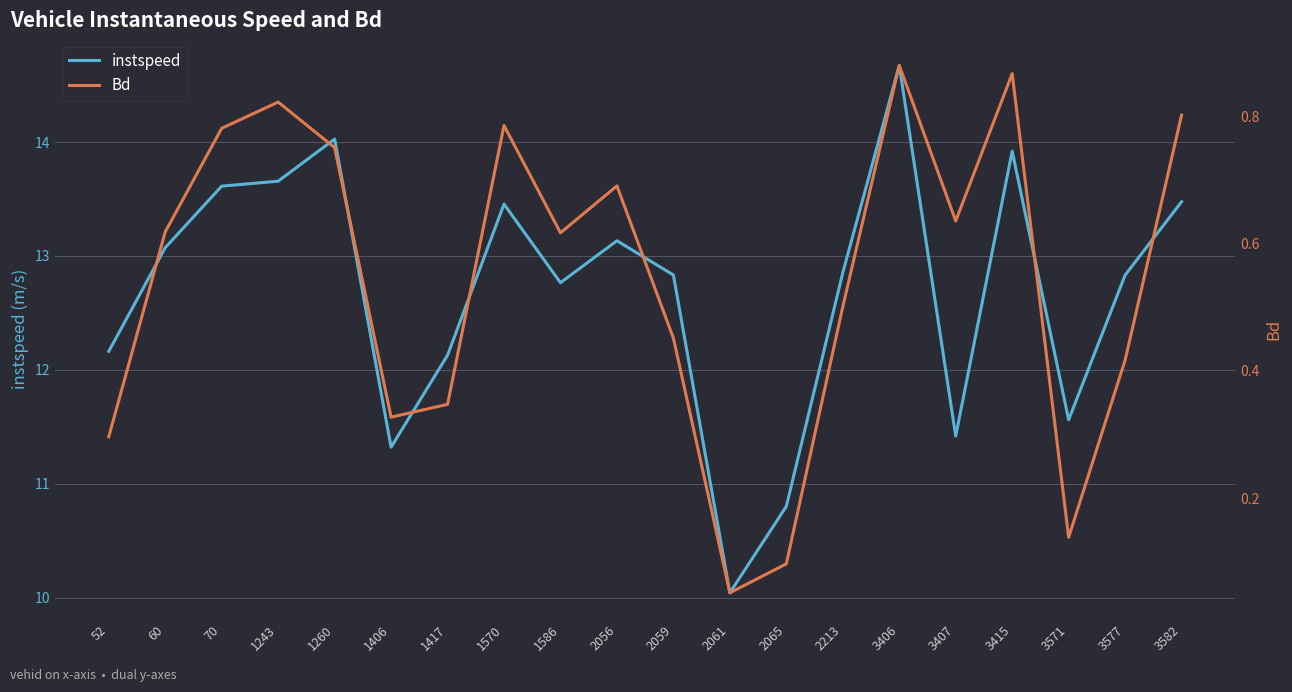

Which series has the widest spread of values?

instspeed